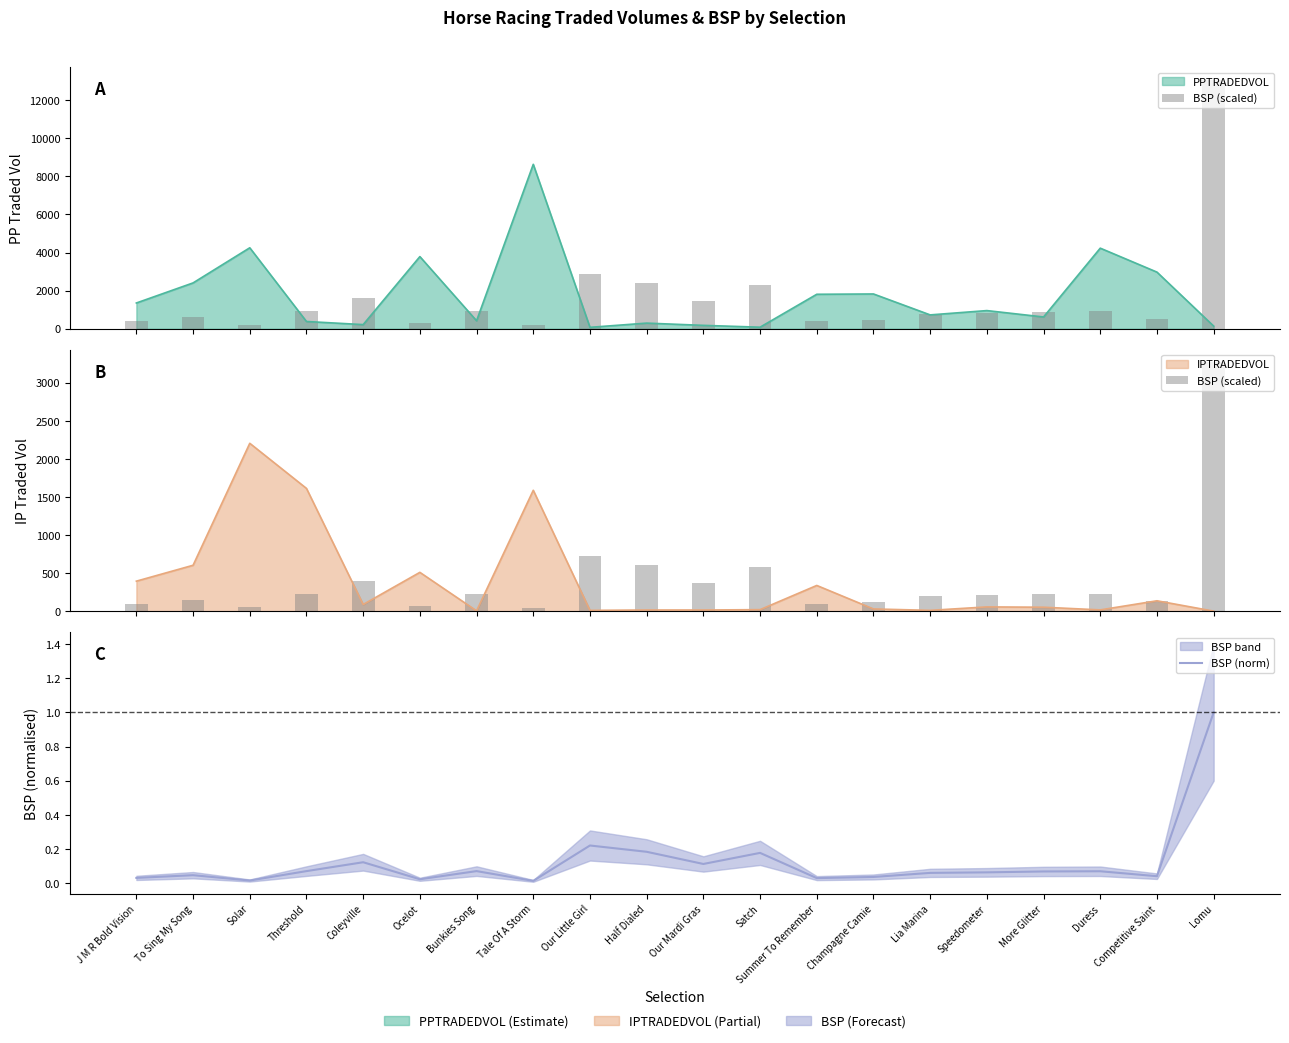

At which category is the sum across all series the highest?

Lomu